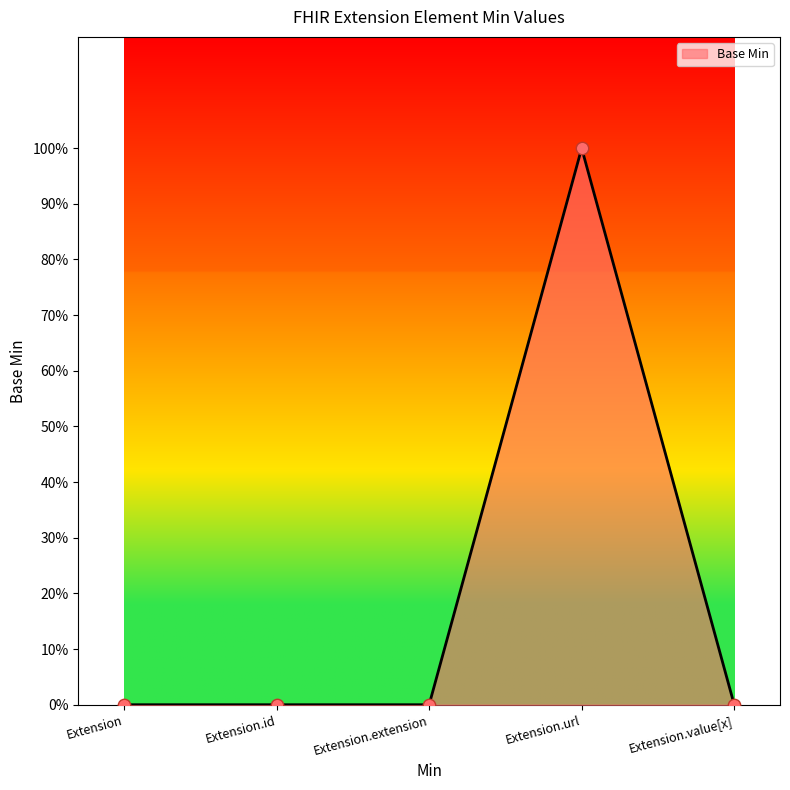

Which has a higher value, Extension.id or Extension.extension?

Extension.id